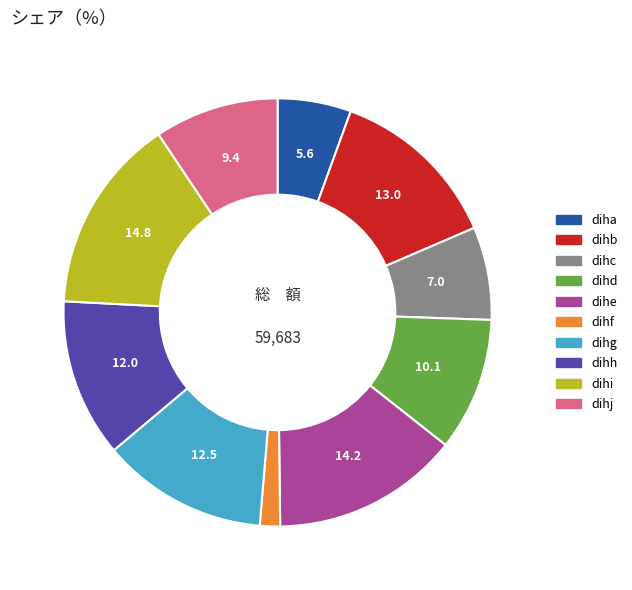

What is the largest slice in the pie chart?

dihi